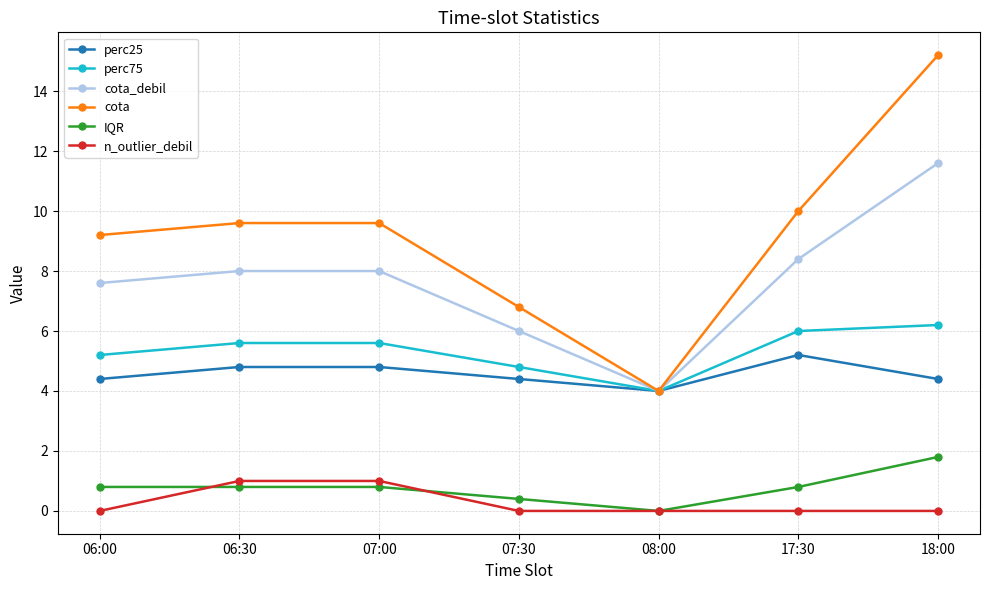

What is the value of the perc75 point at the 1st from the left?

5.2